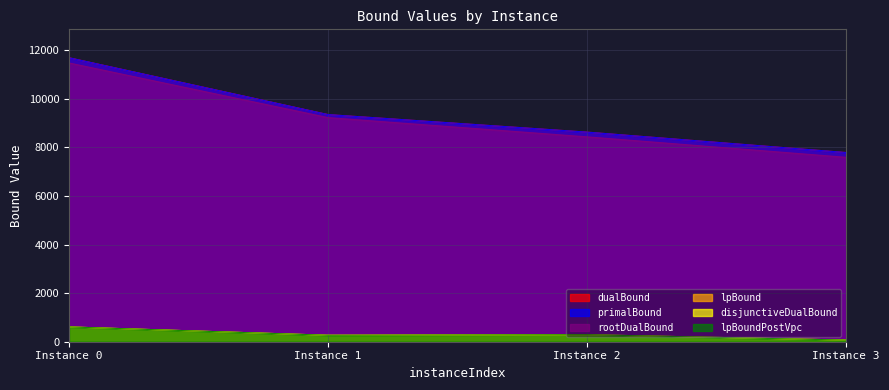

At how many categories does at least one series exceed 2501?

4